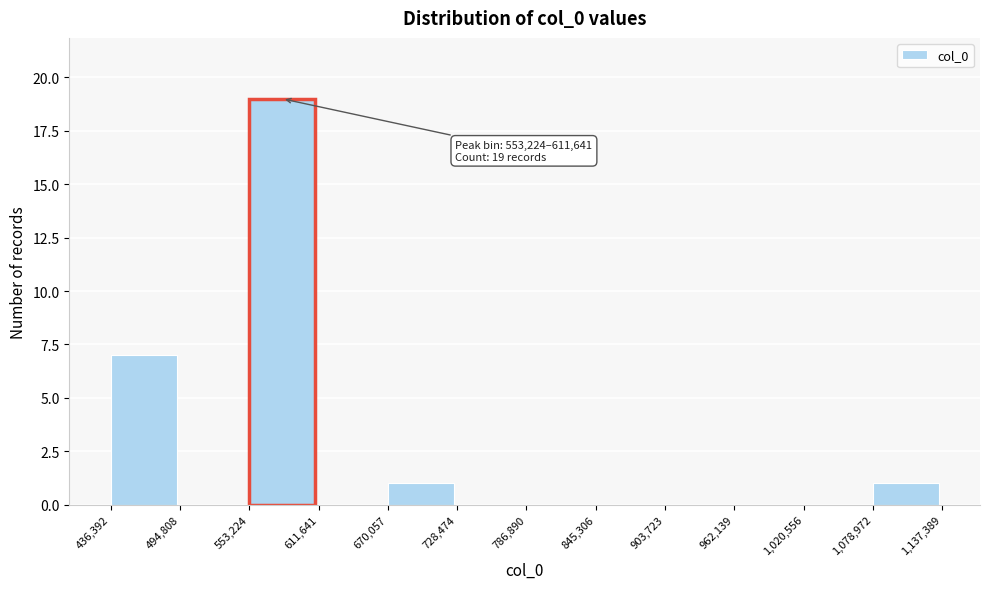

Over which range of the x-axis is the bar tallest?

553,224 to 611,641